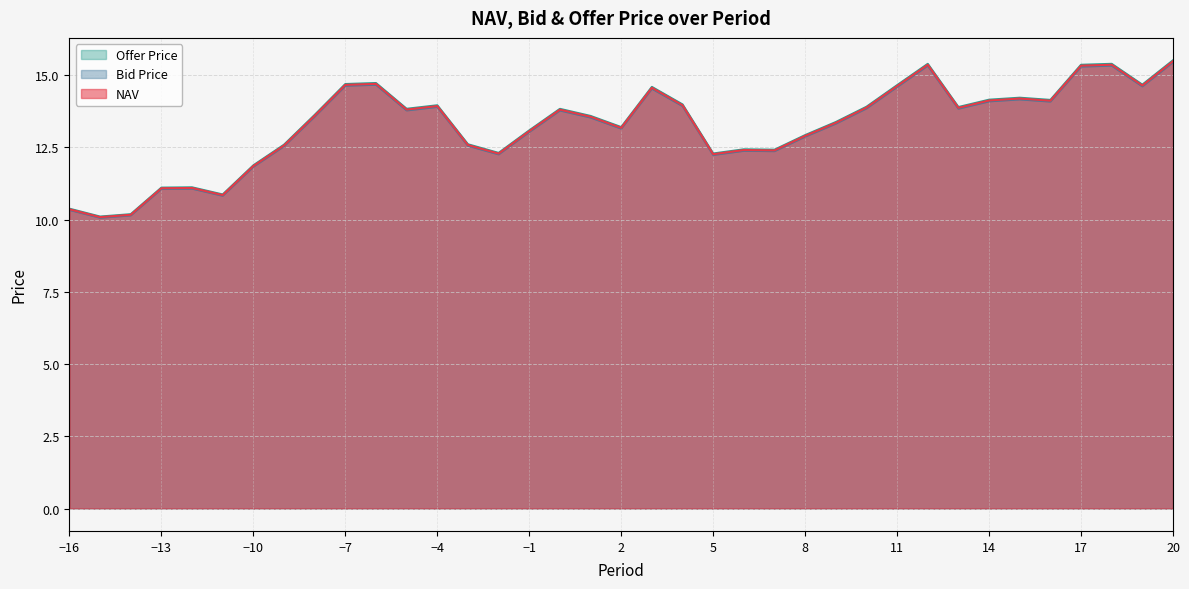

Which series has the largest total across all categories?

Offer Price